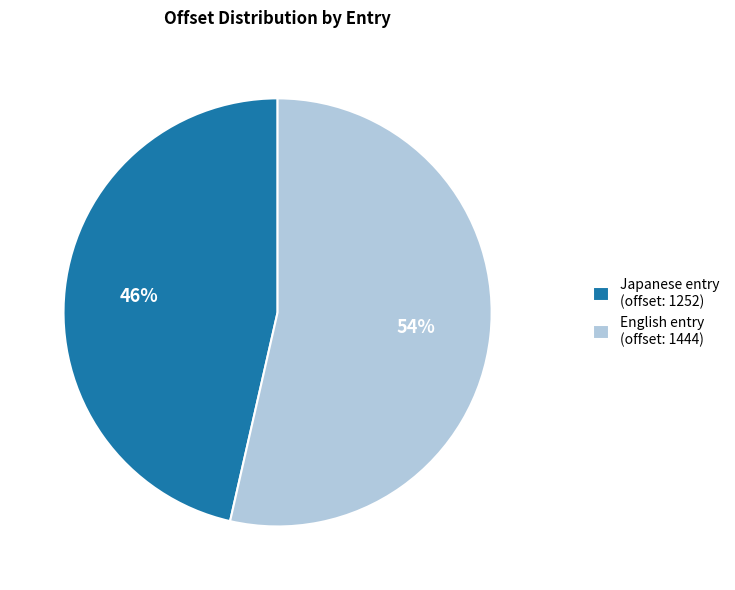

Between Japanese entry (offset: 1252) and English entry (offset: 1444), which is larger?

English entry (offset: 1444)